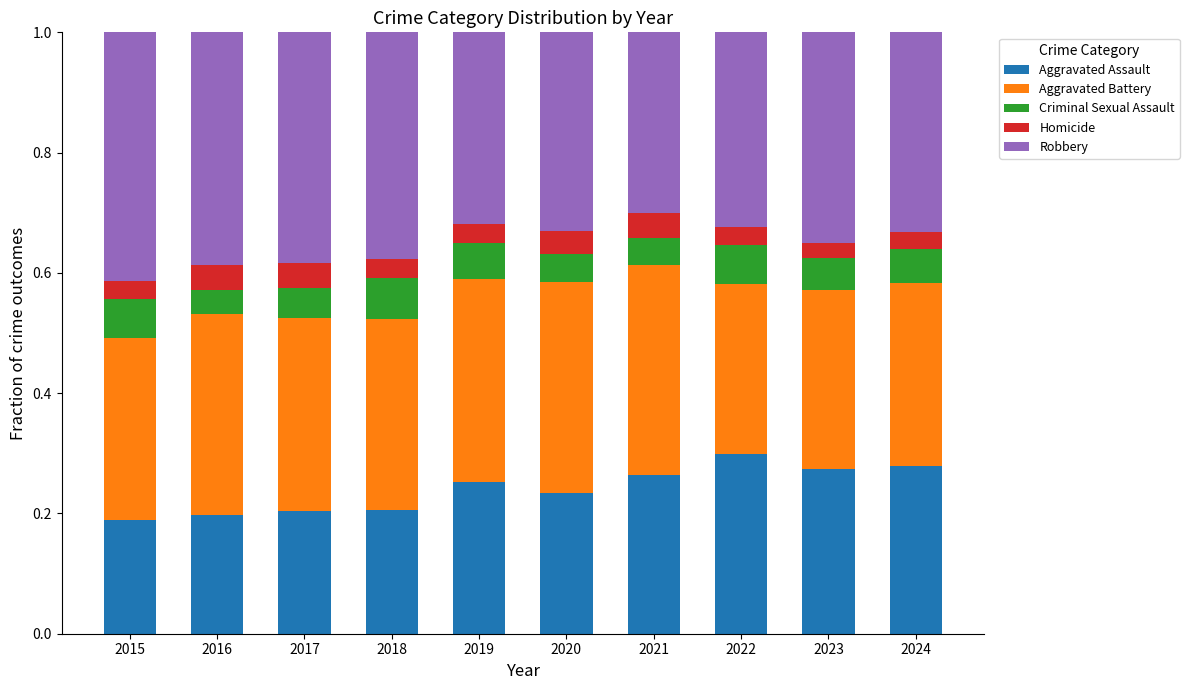

What is the total value across all series at 2023?

1.0